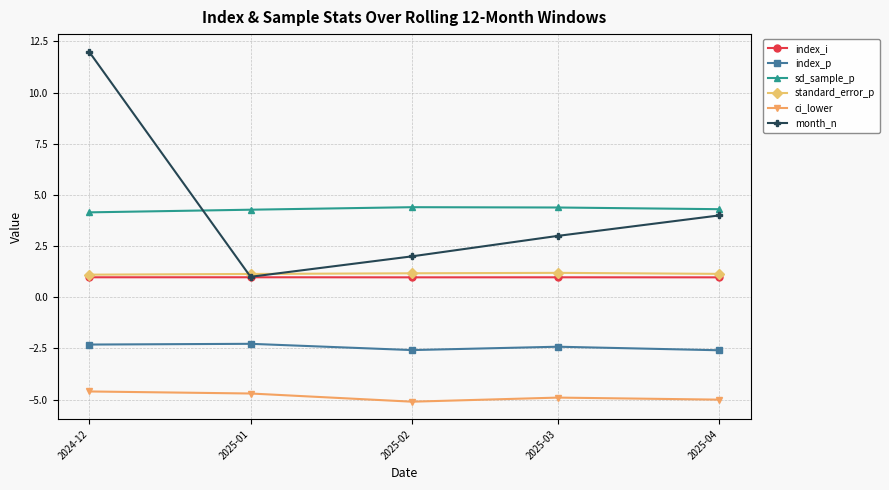

The month_n series shows 2.0 at 2025-02. True or false?

True